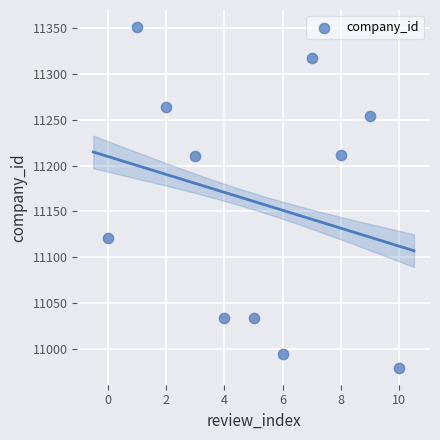

What is the range of Y values (max minus min)?

372.1